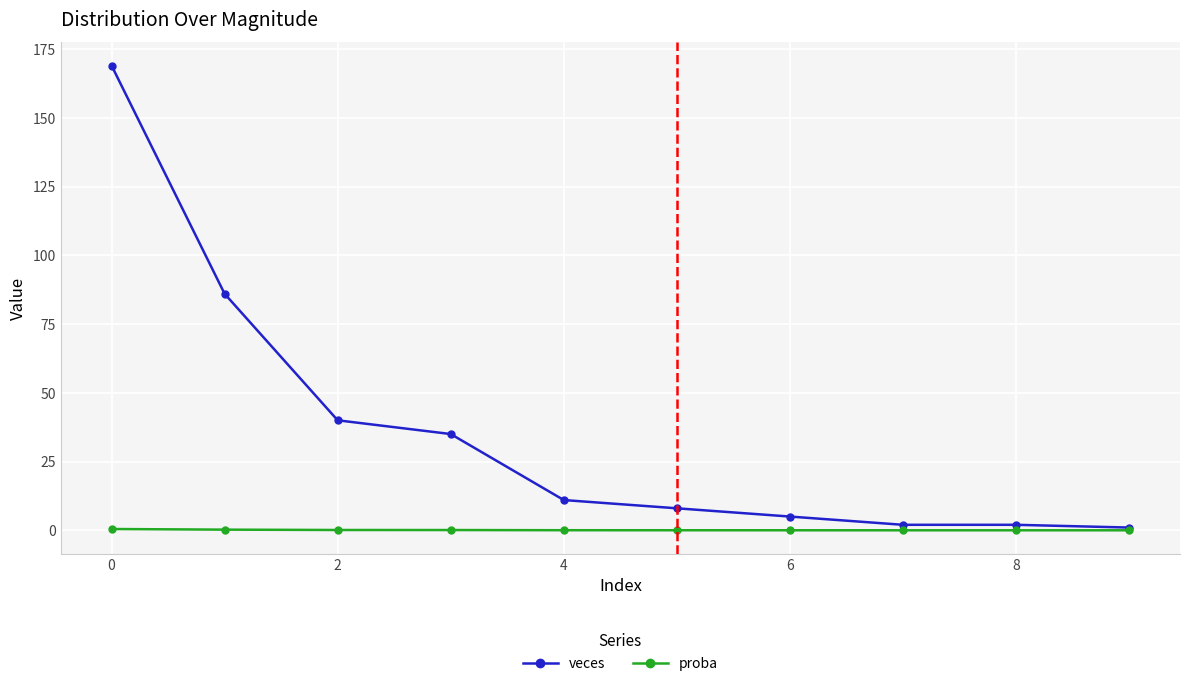

Which series has the largest total across all categories?

veces